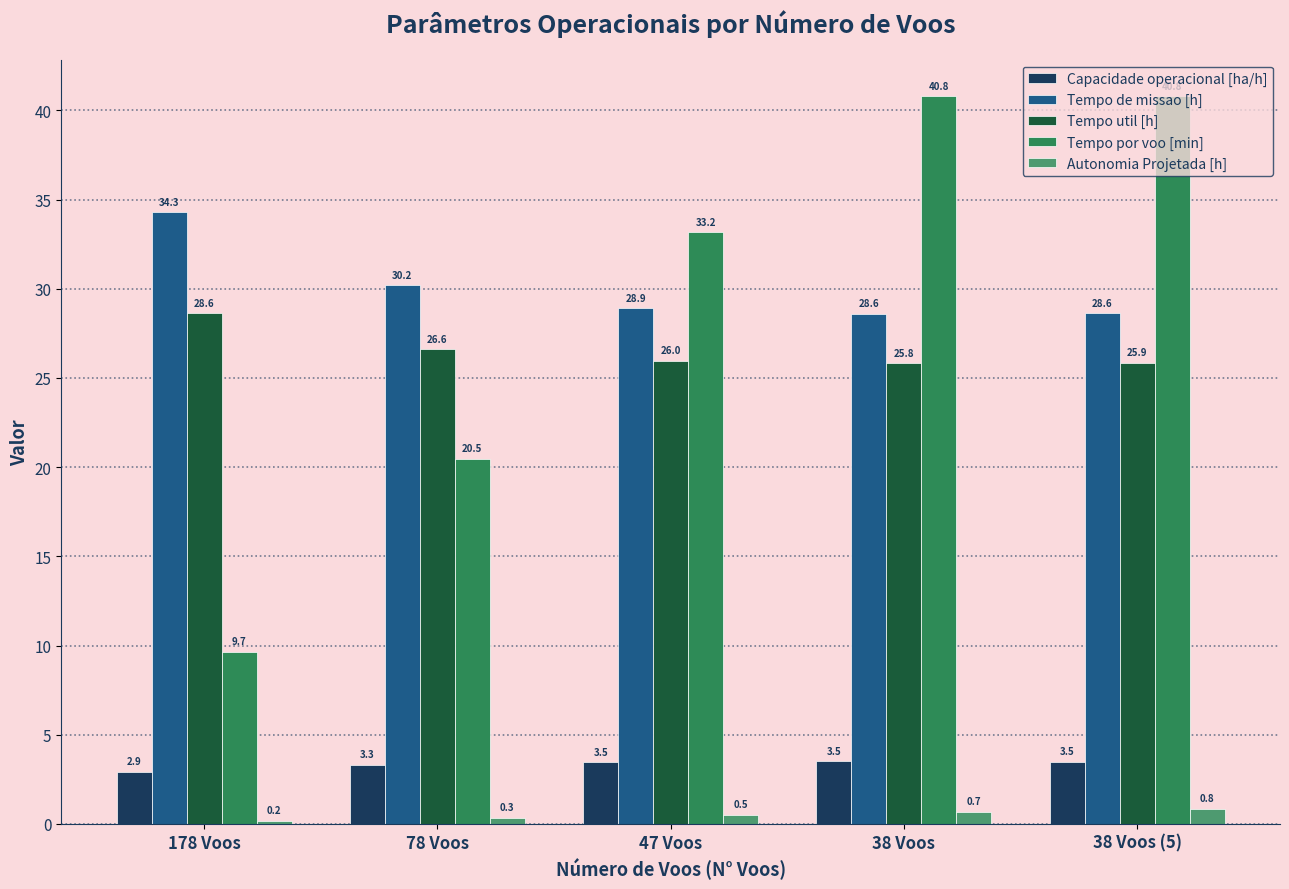

True or false: Autonomia Projetada [h] has a value of 0.5 at 47 Voos.

True